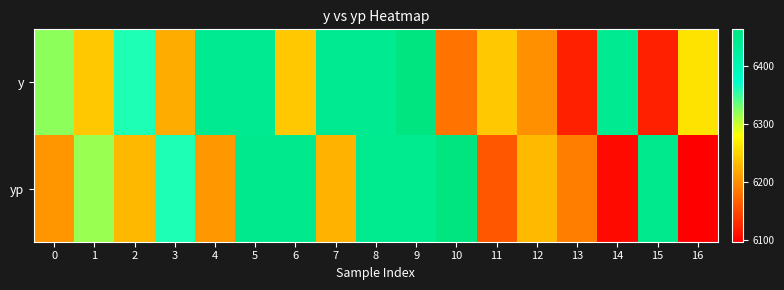

Rank the series by their average value, from lowest to highest.

yp, y